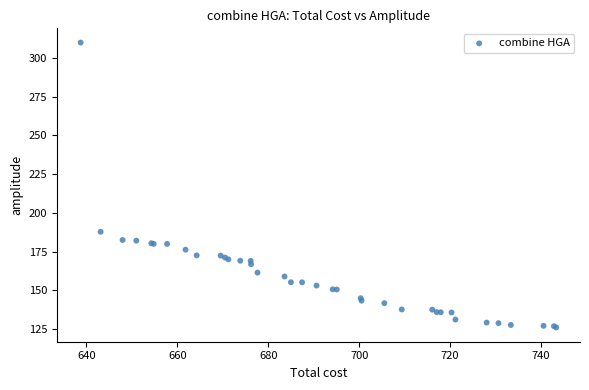

What Y value in the scatter plot is closest to 217?

187.8